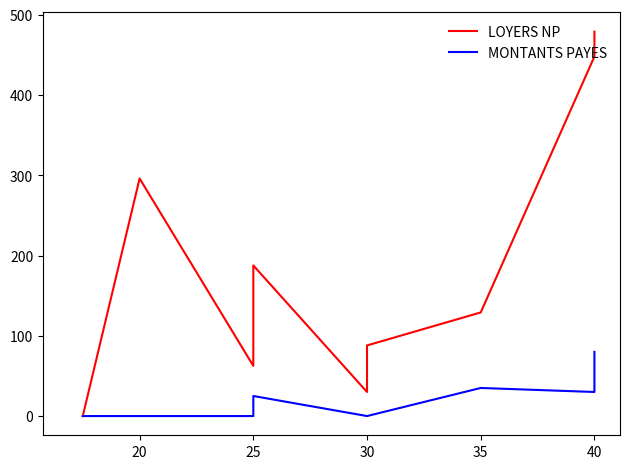

Count the number of data series in this chart.

2